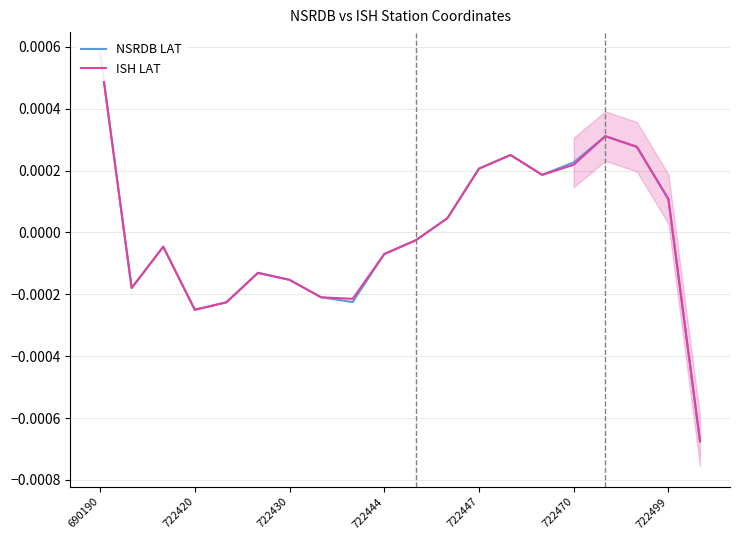

Does the chart have visible grid lines?

Yes